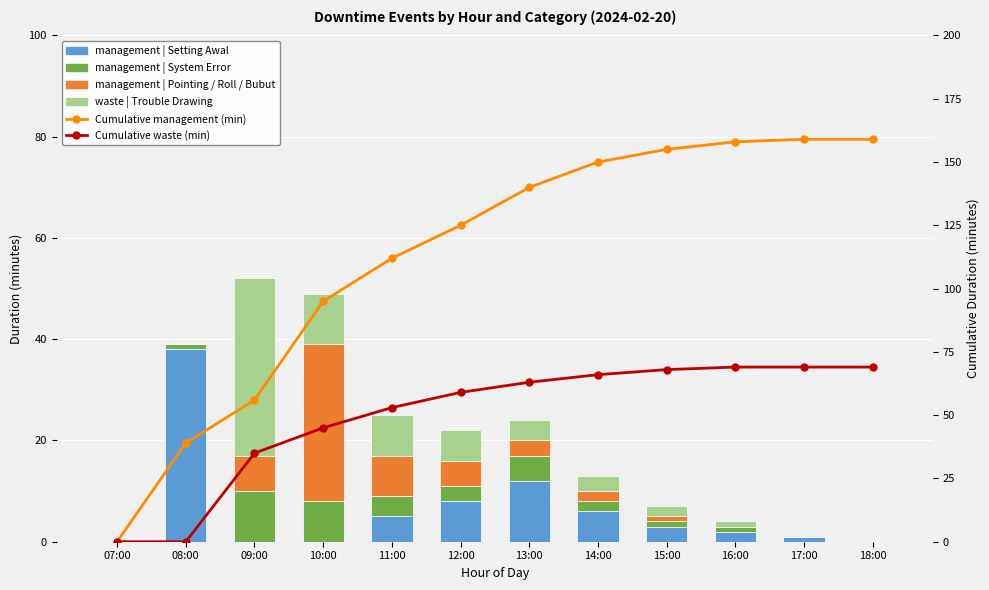

What is the difference between the waste | Trouble Drawing values at 16:00 and 13:00?

3